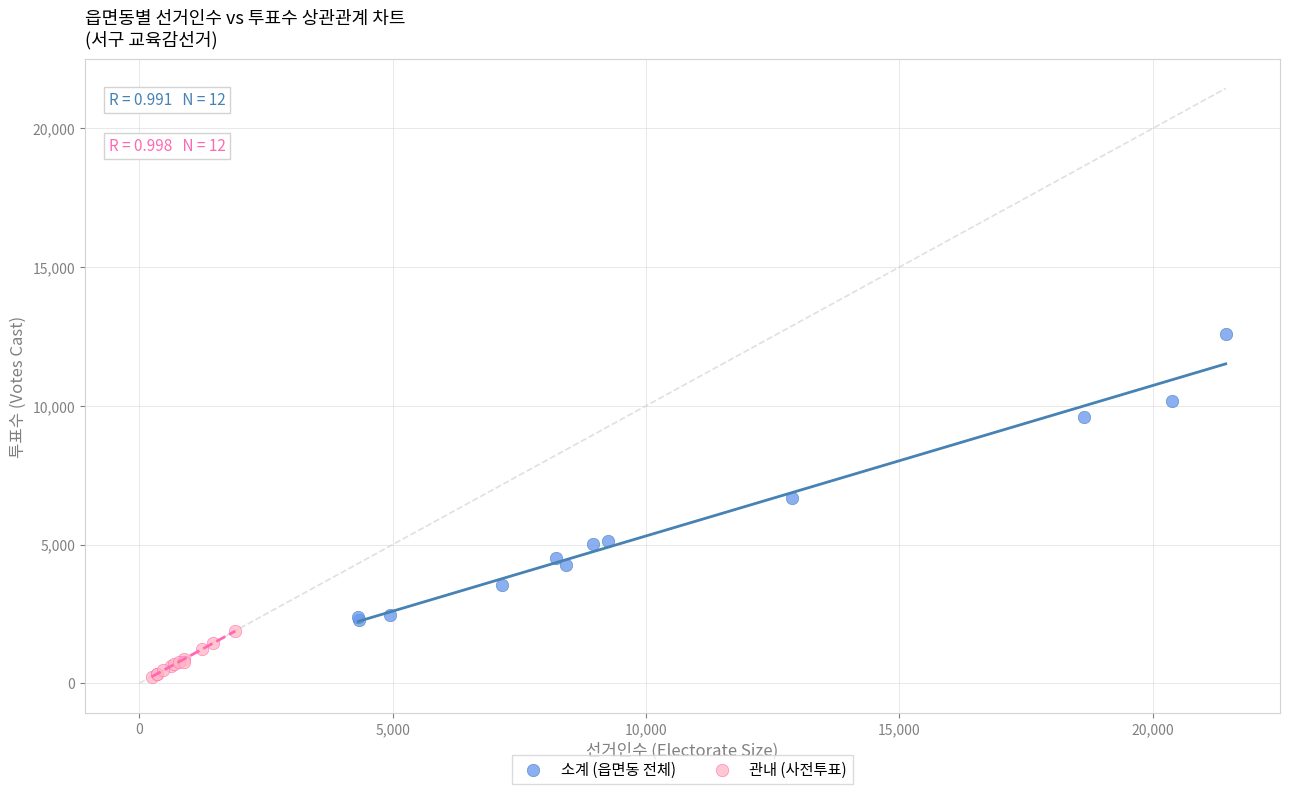

Which series contains the lowest Y value?

관내 (사전투표)